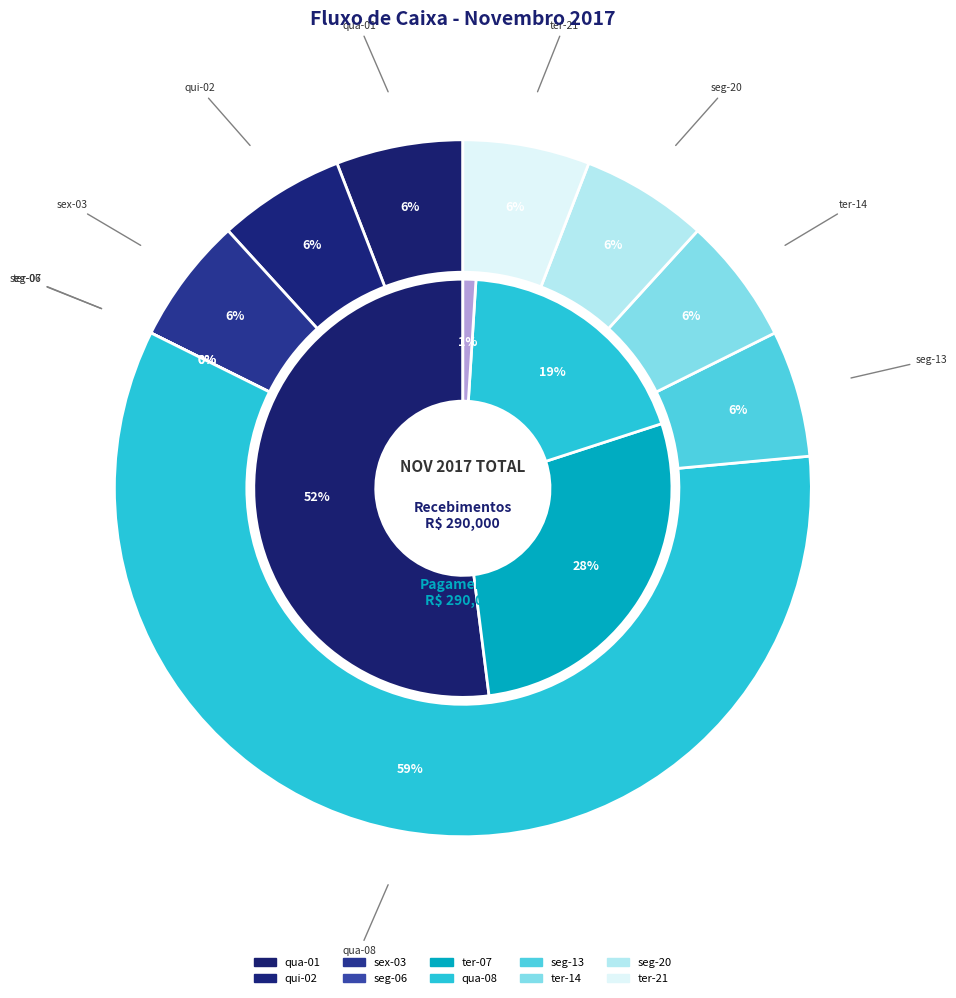

To the nearest percent, what is the difference between the qui-02 and ter-07 slice percentages?

6%